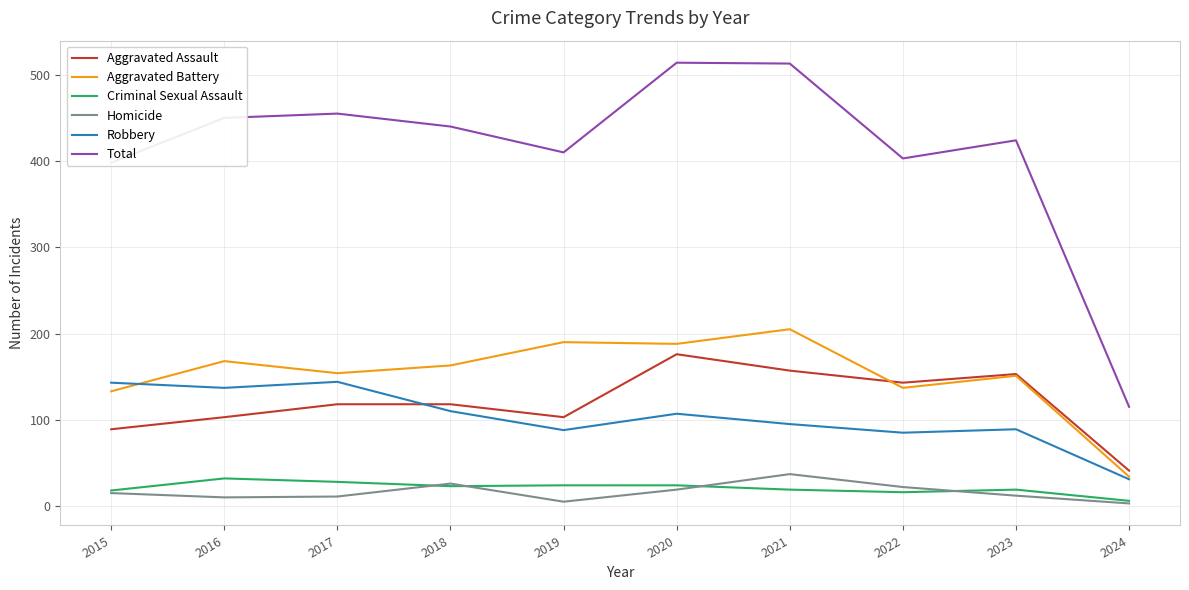

What is the average value of the Total series?

412